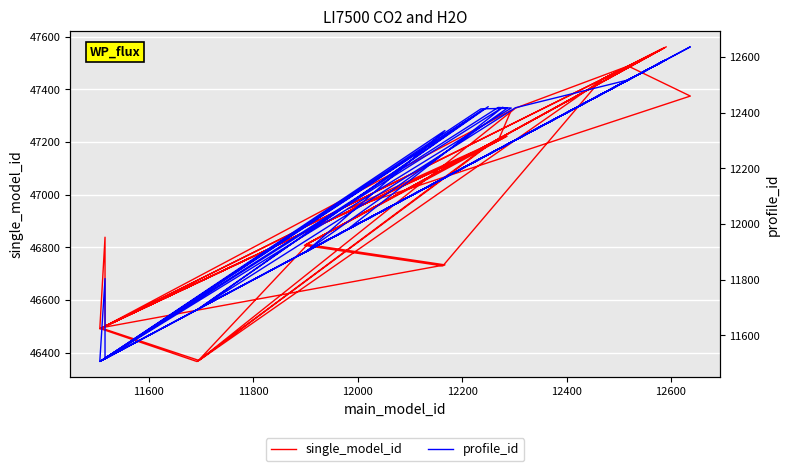

How many data points in single_model_id are less than 46839?

20